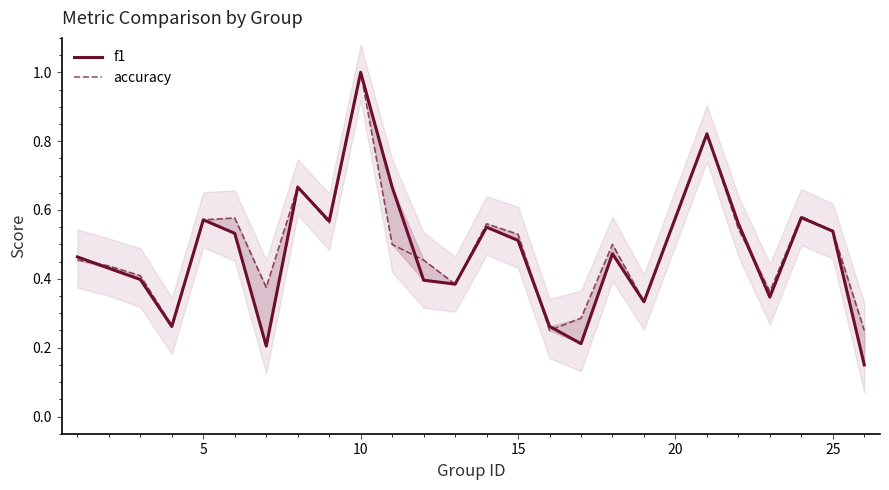

Which series ends up on top after the final intersection of f1 and accuracy?

accuracy